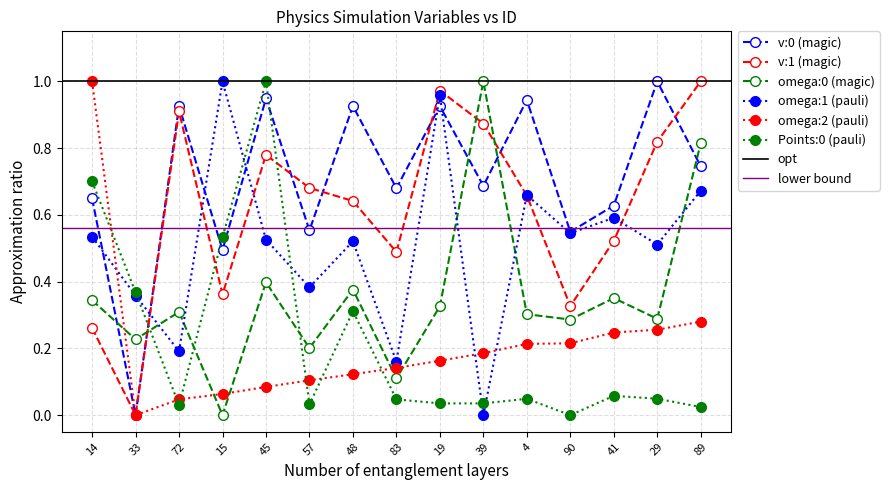

Which series has the largest total across all categories?

v:0